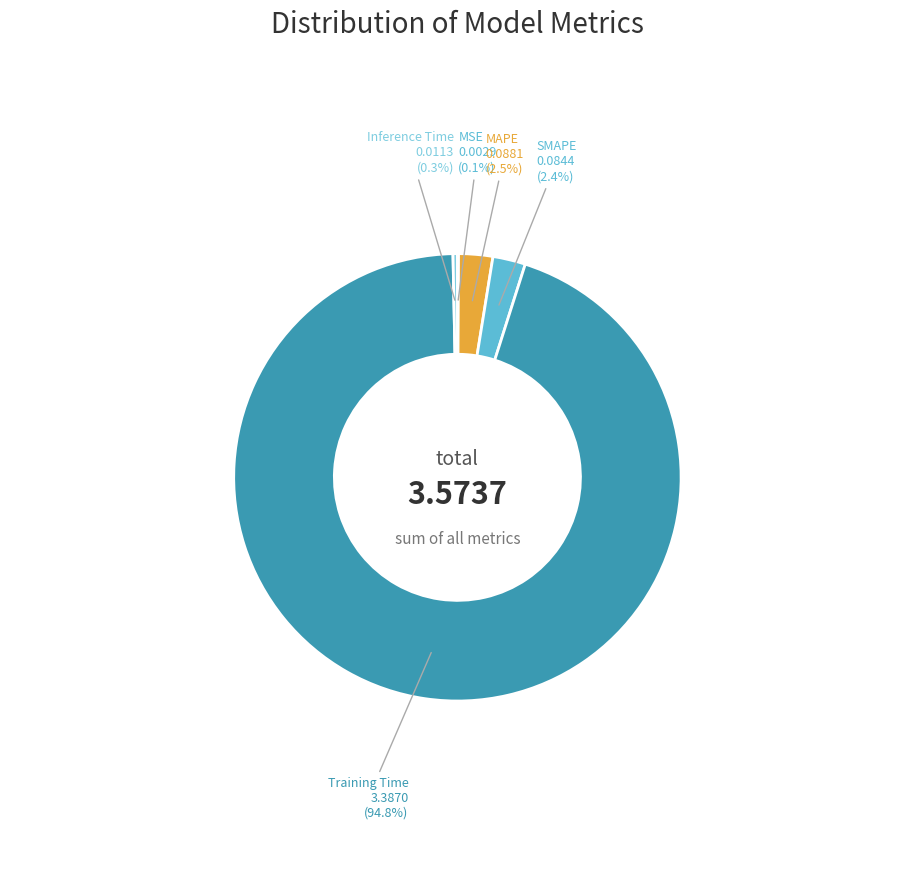

To the nearest percent, what is the average slice percentage?

20%